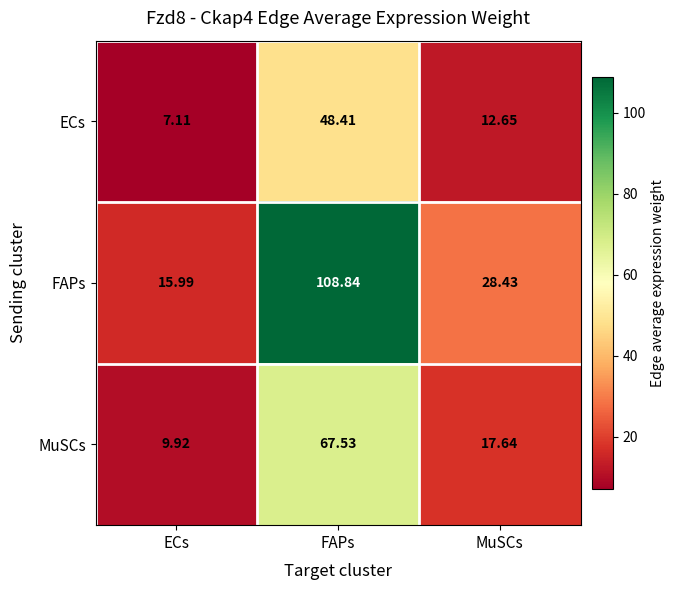

Which category has the lowest value in the MuSCs series?

ECs